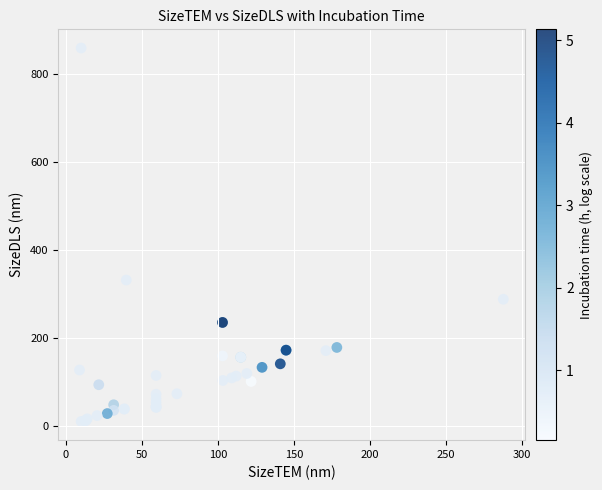

What Y value in the scatter plot is closest to 434?

331.3